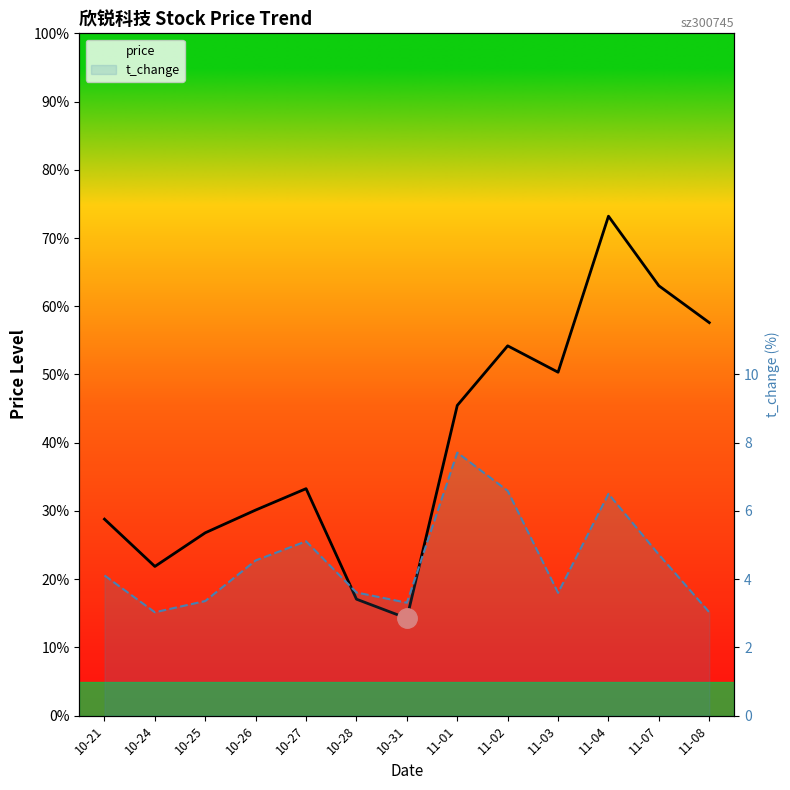

At which label is t_change closest to 5?

10-27